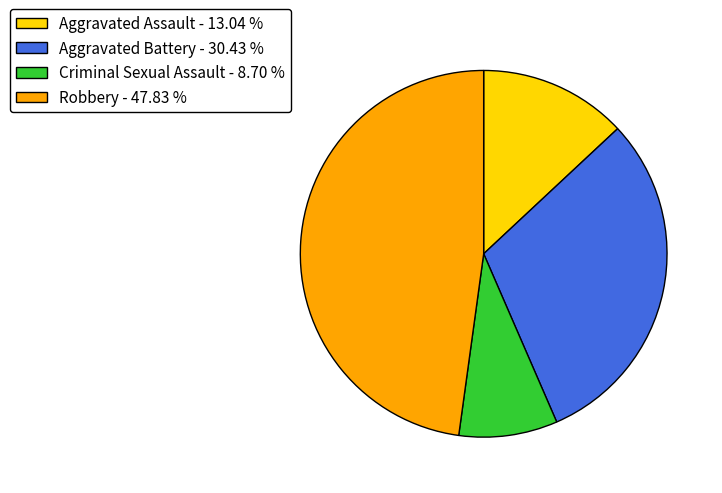

Is the sum of Aggravated Assault - 13.04 % and Robbery - 47.83 % greater than half?

Yes